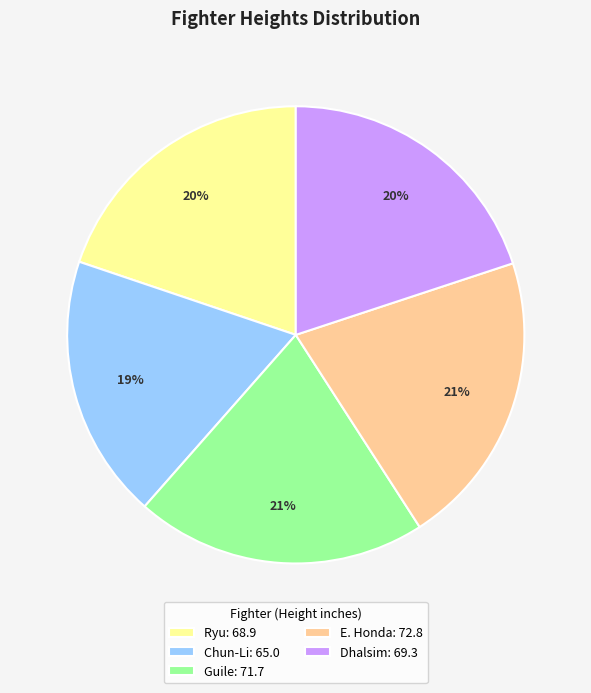

Is Ryu: 68.9 the majority of the pie?

No